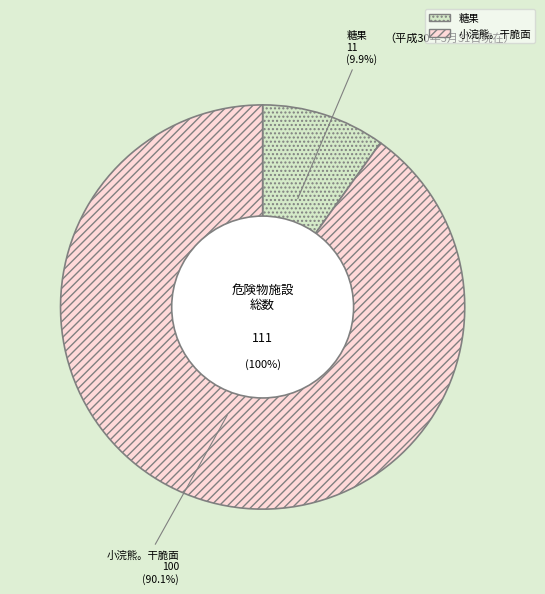

True or false: 小浣熊。干脆面 accounts for 97% of the total.

False